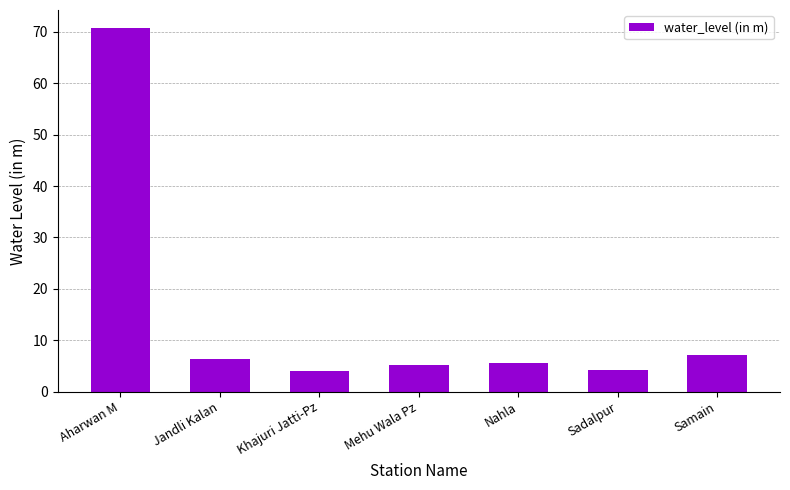

What is the change in value from Jandli Kalan to Samain?

+0.8